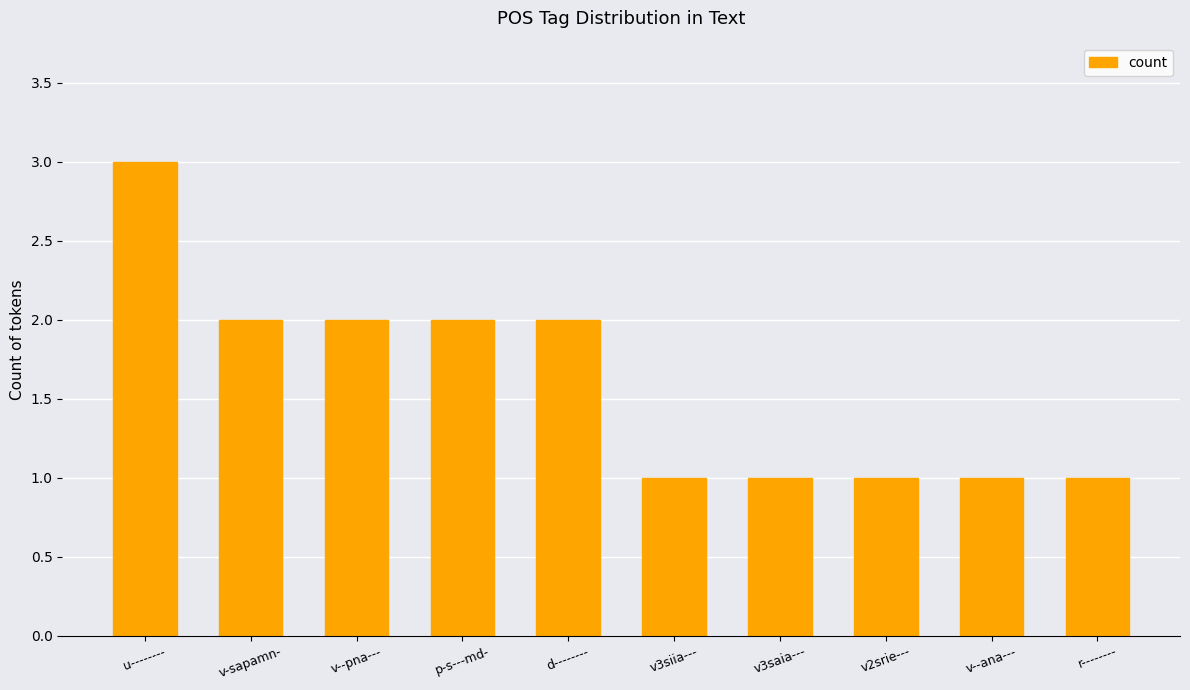

How many categories are shown in the chart?

10